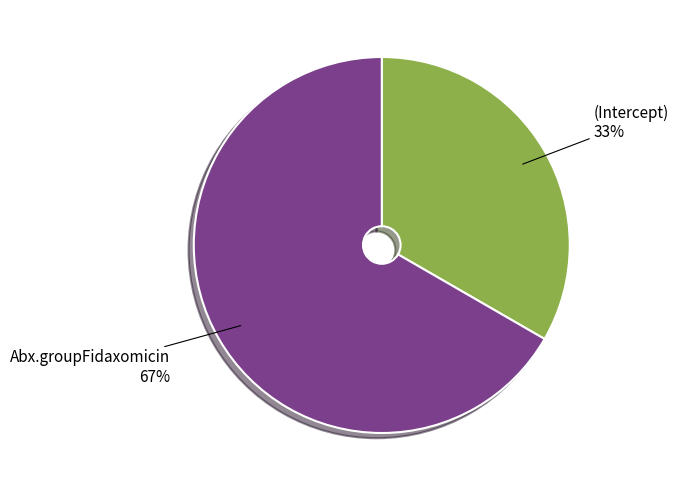

What percentage is the Abx.groupFidaxomicin slice, to the nearest percent?

67%